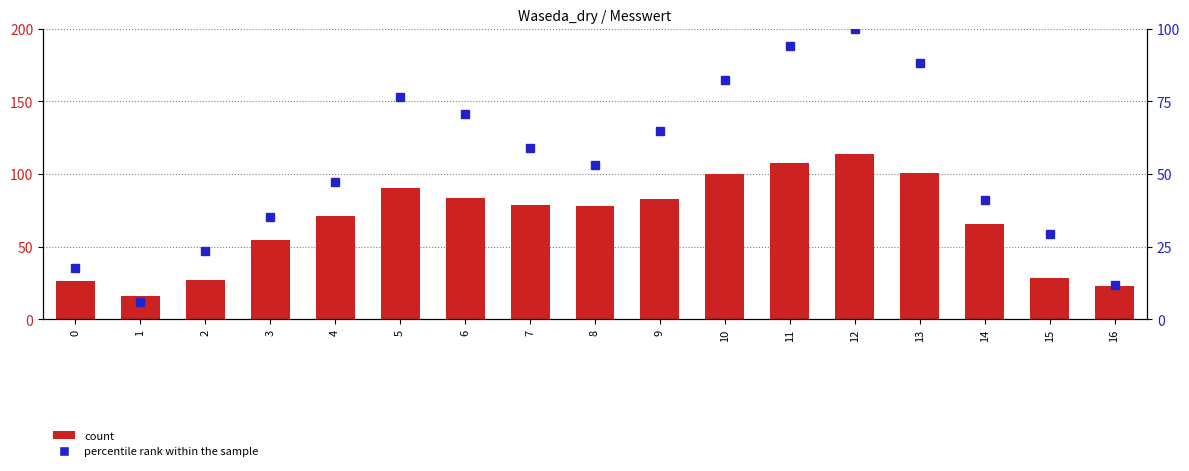

What is the spread (max minus min) of values at 14?

24.1